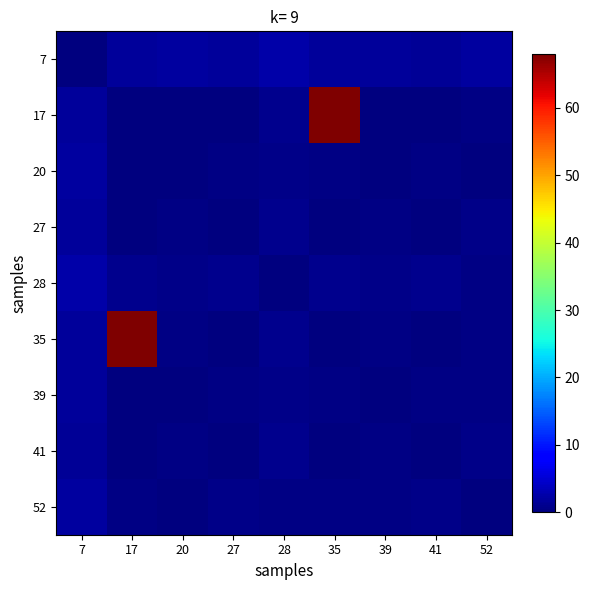

Rank the series by their maximum value, from highest to lowest.

17, 35, 7, 28, 52, 20, 39, 27, 41